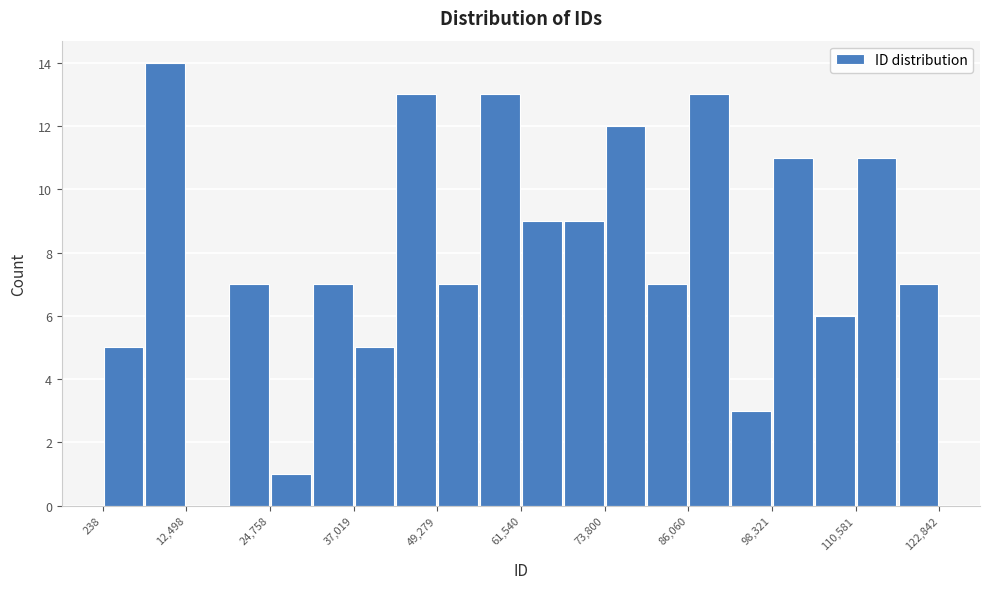

Read against the x-axis, roughly where is the centre of the tallest bar?

10000